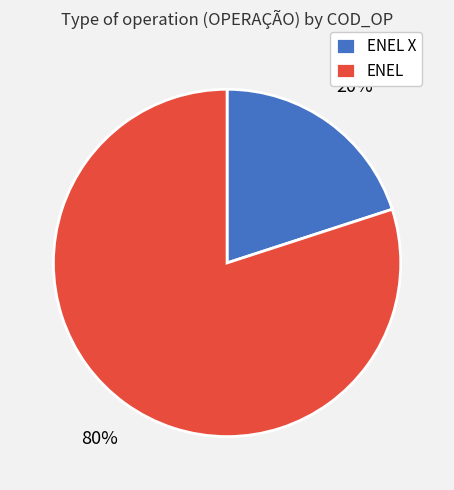

What is the ratio of the value at ENEL to the value at ENEL X?

4.0